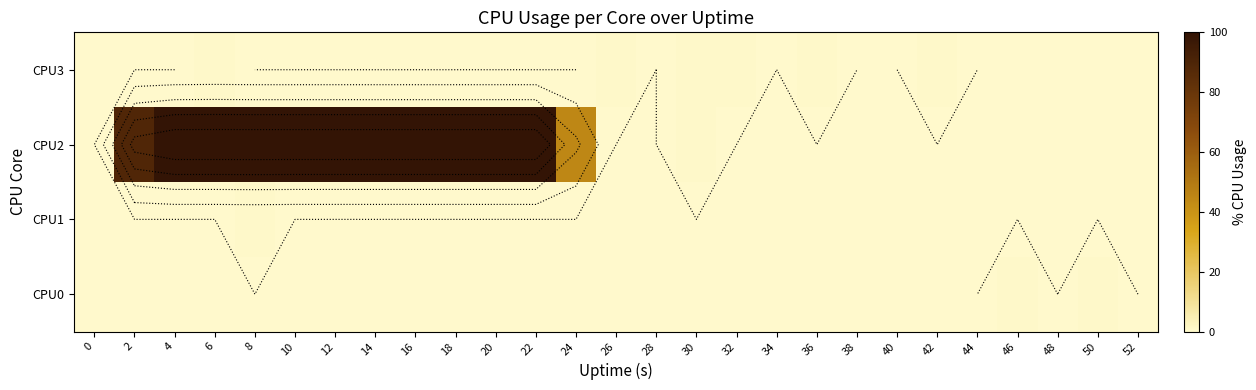

The CPU1 series shows -0.3 at 20. True or false?

False